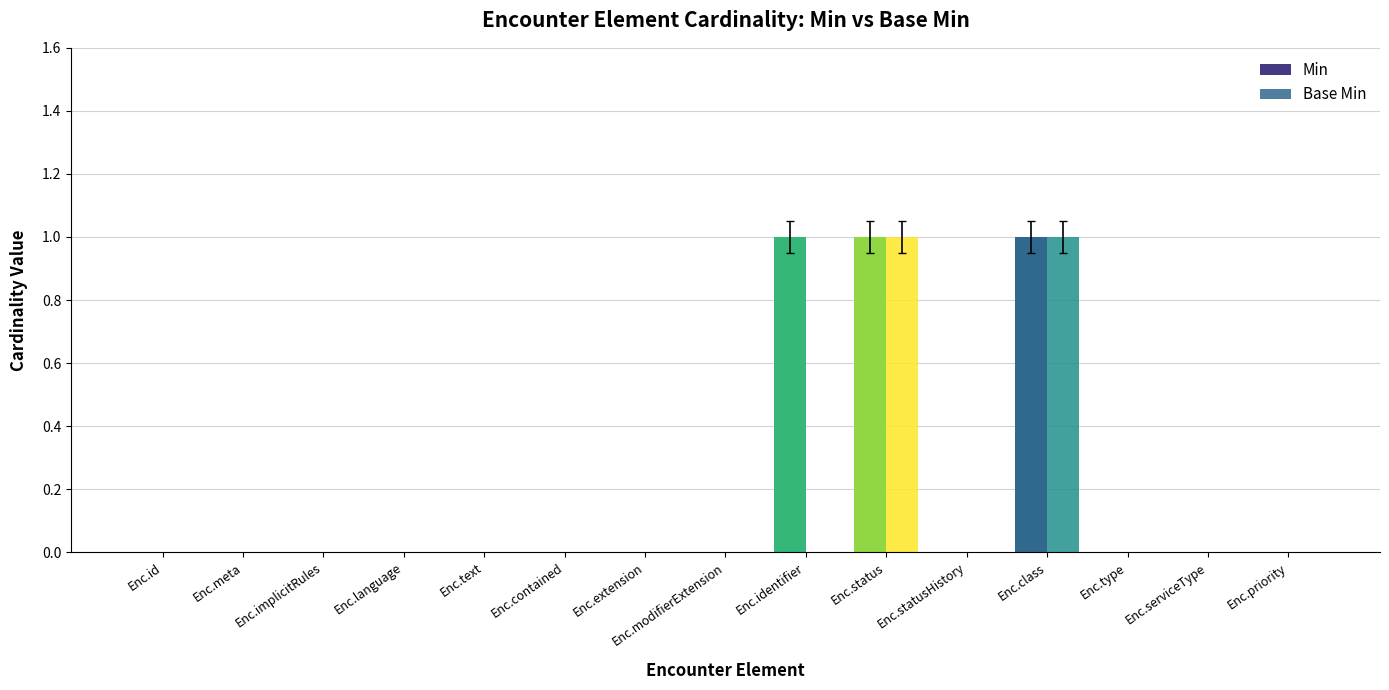

Reading right to left, transcribe all the data shown in this chart.

Min: 0	0	0	1	0	1	1	0	0	0	0	0	0	0	0
Base Min: 0	0	0	1	0	1	0	0	0	0	0	0	0	0	0